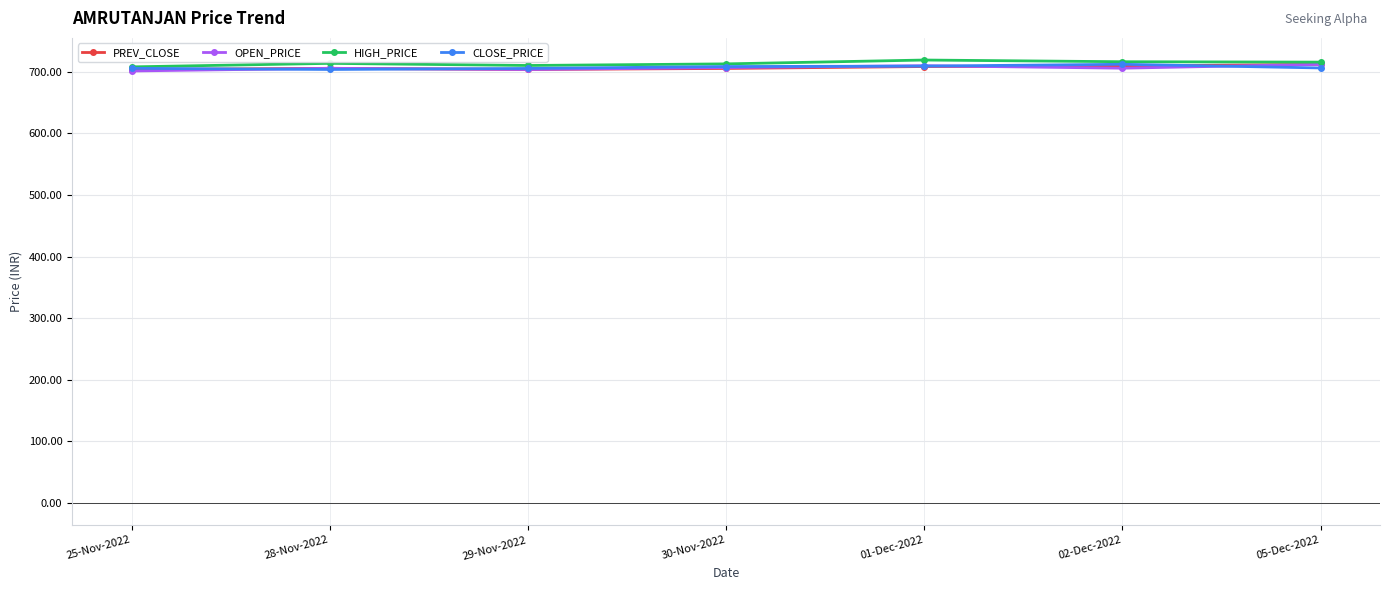

What is the total value across all series at 30-Nov-2022?

2834.3